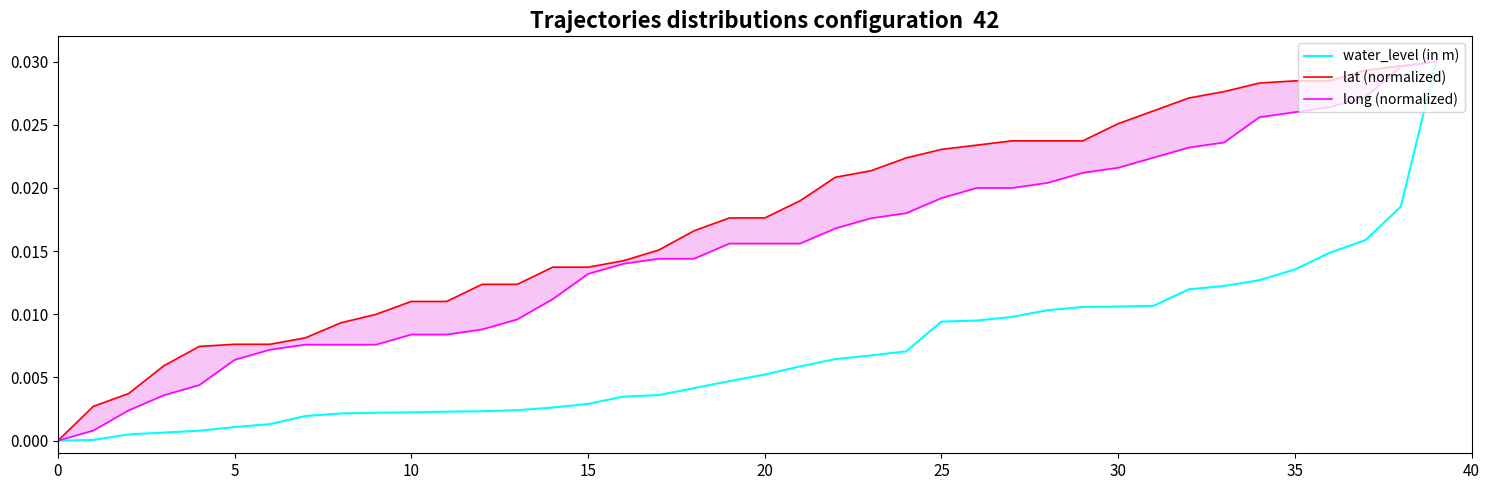

How many categories are shown in the chart?

40